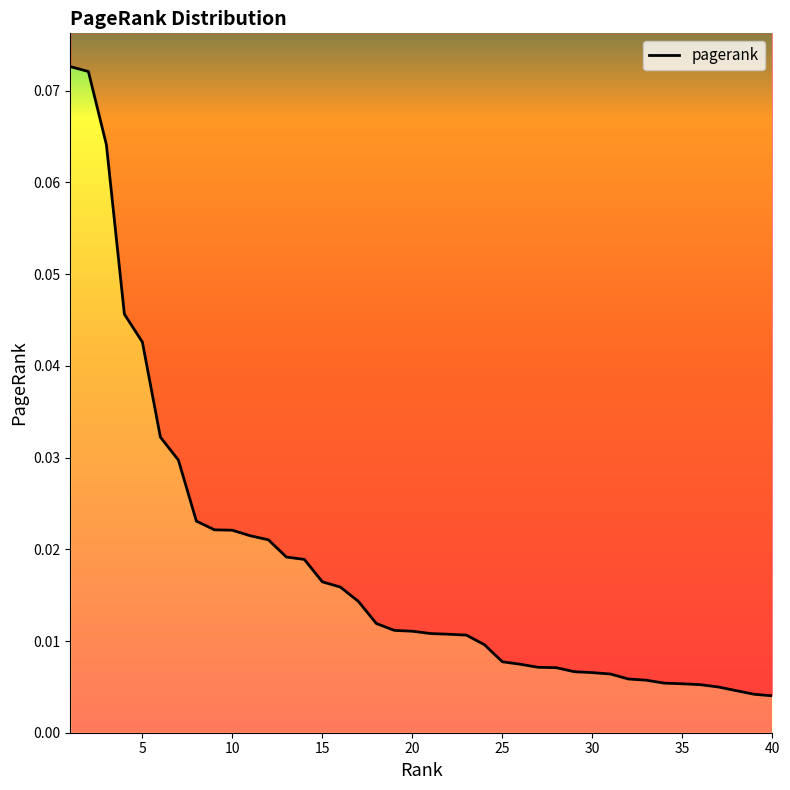

Is it true that the value at 30 is 0.0?

False